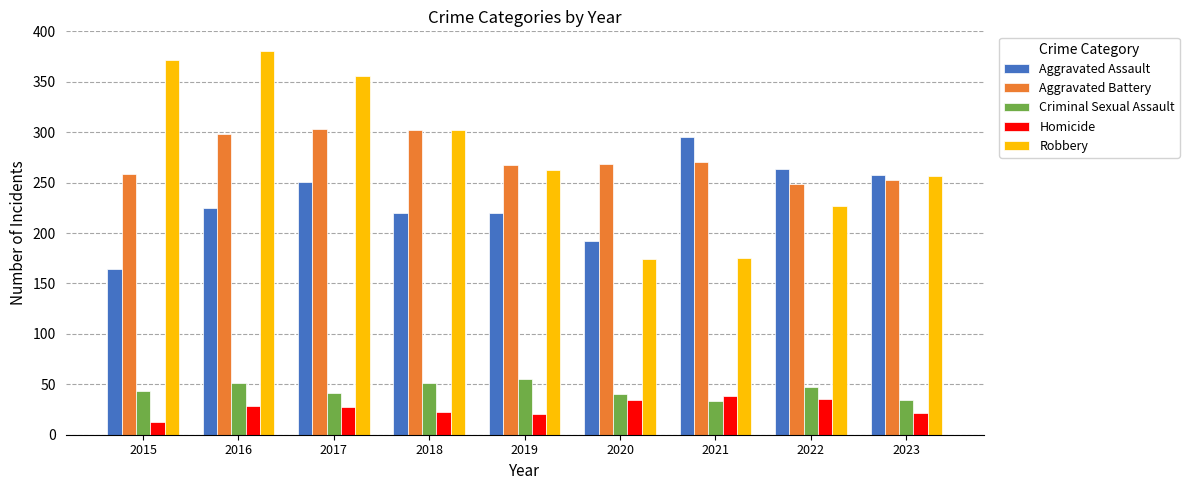

Count the number of categories in the chart.

9